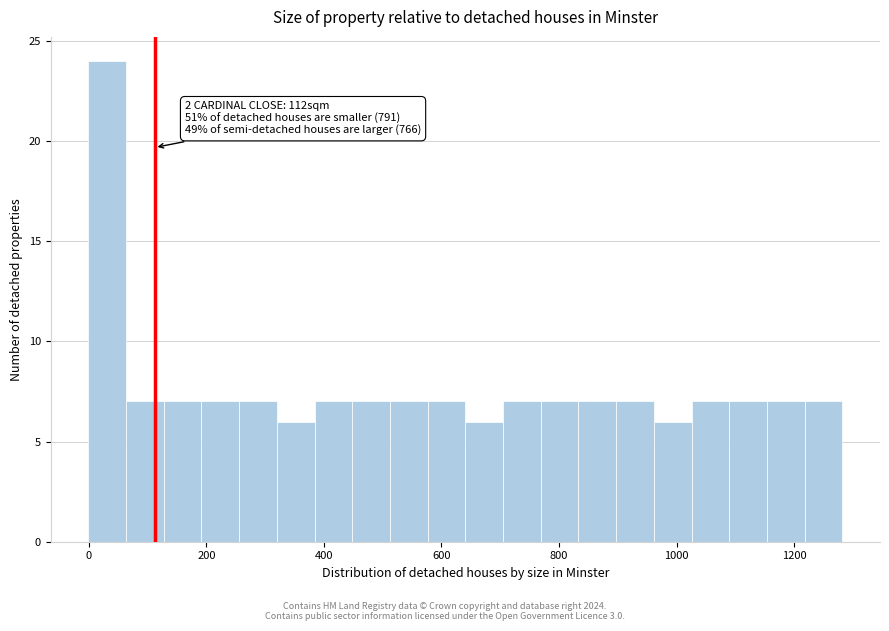

Read against the x-axis, roughly where is the centre of the tallest bar?

40